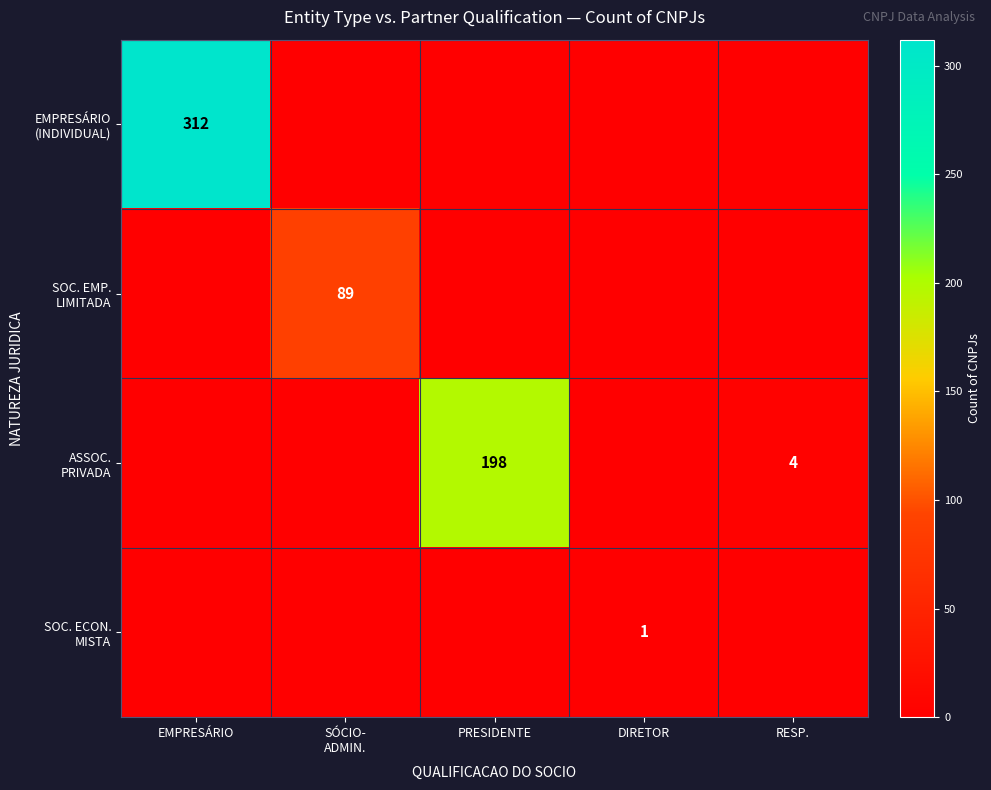

Which category has the highest value across all series?

EMPRESÁRIO